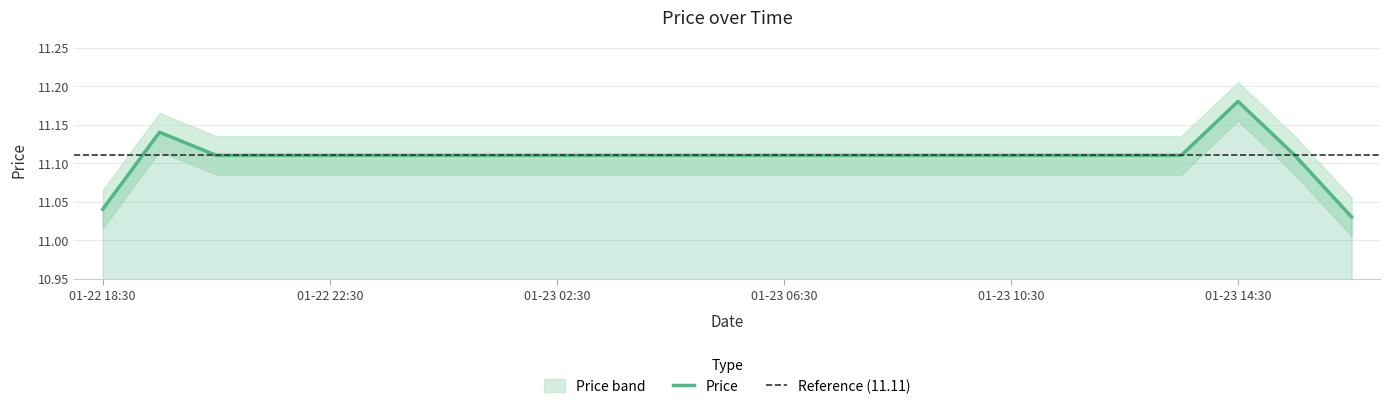

The value at 2019-01-23 05:30 is 5.3. True or false?

False